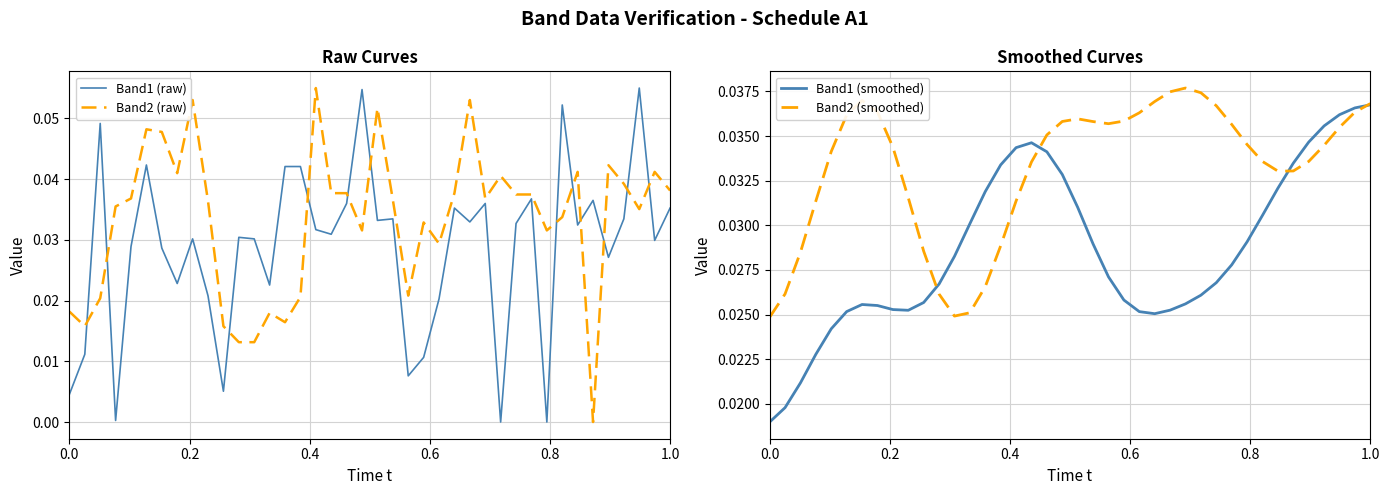

How many lines are shown in the chart?

4